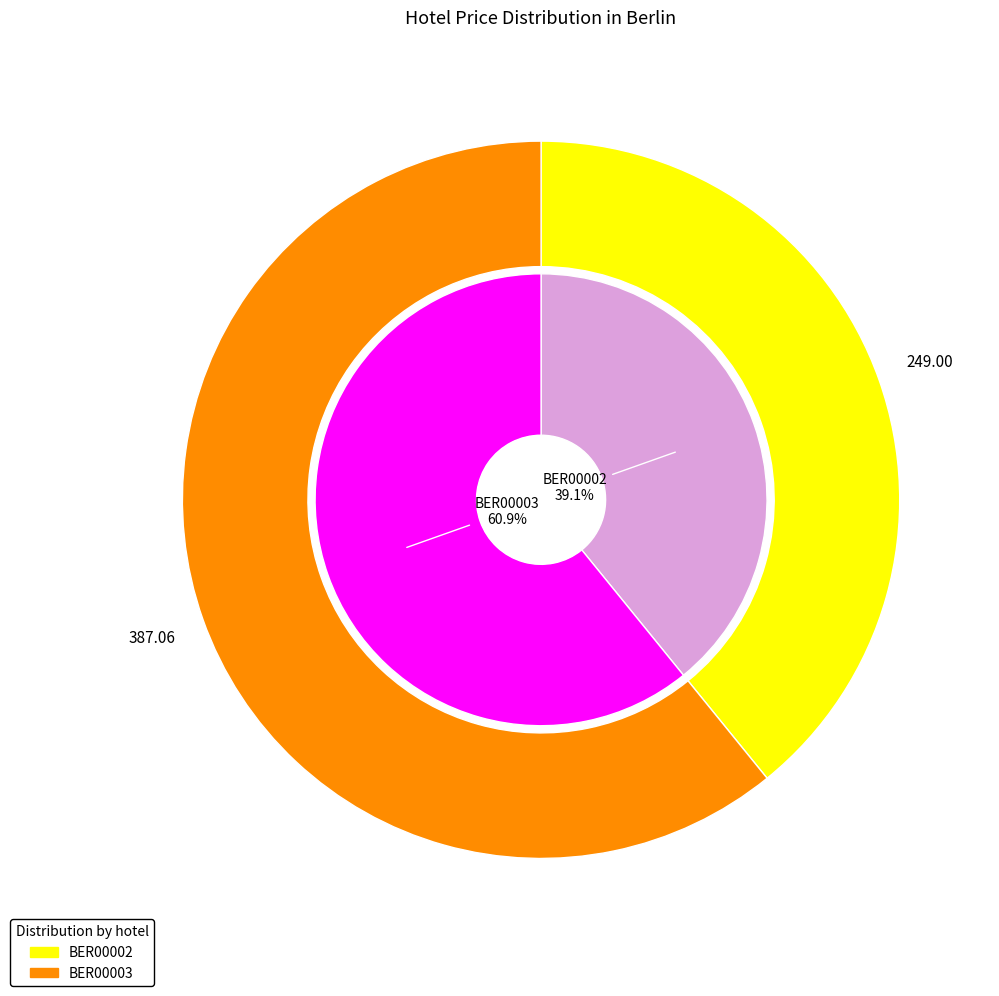

Which series has the widest spread of values?

BER00003